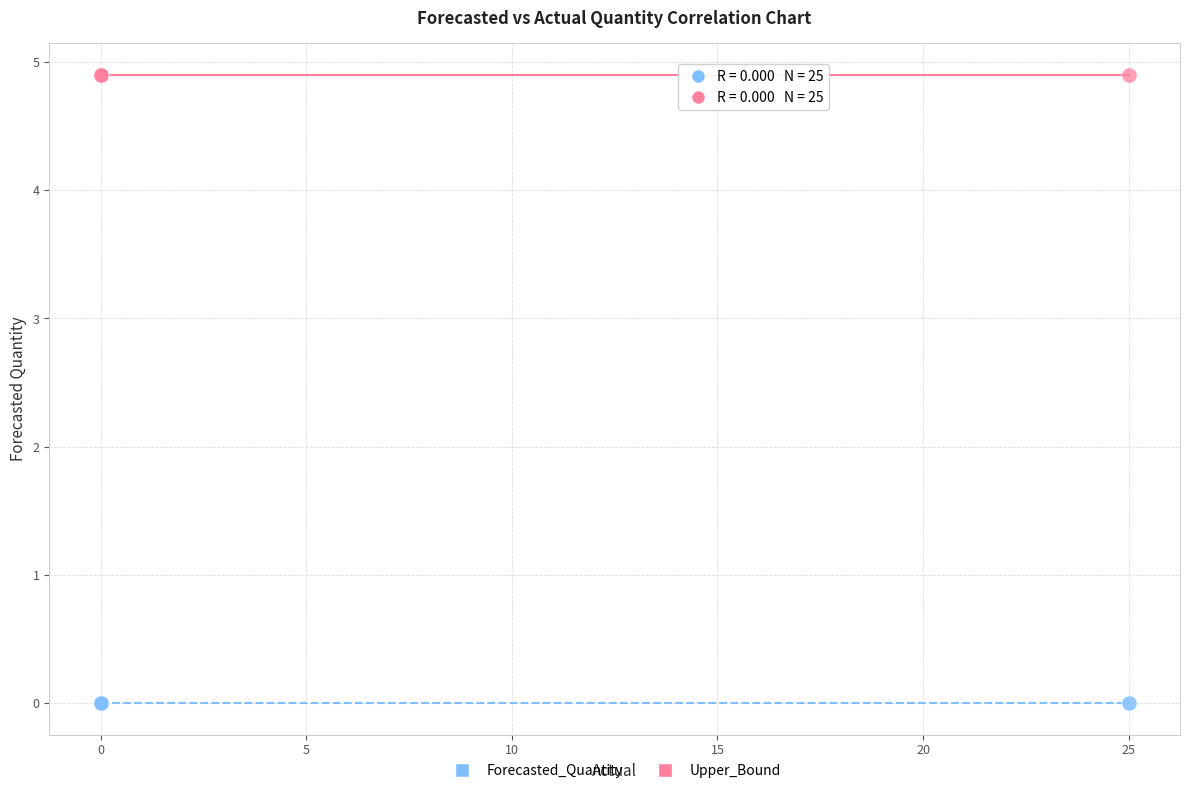

Which series contains the lowest Y value?

Forecasted_Quantity